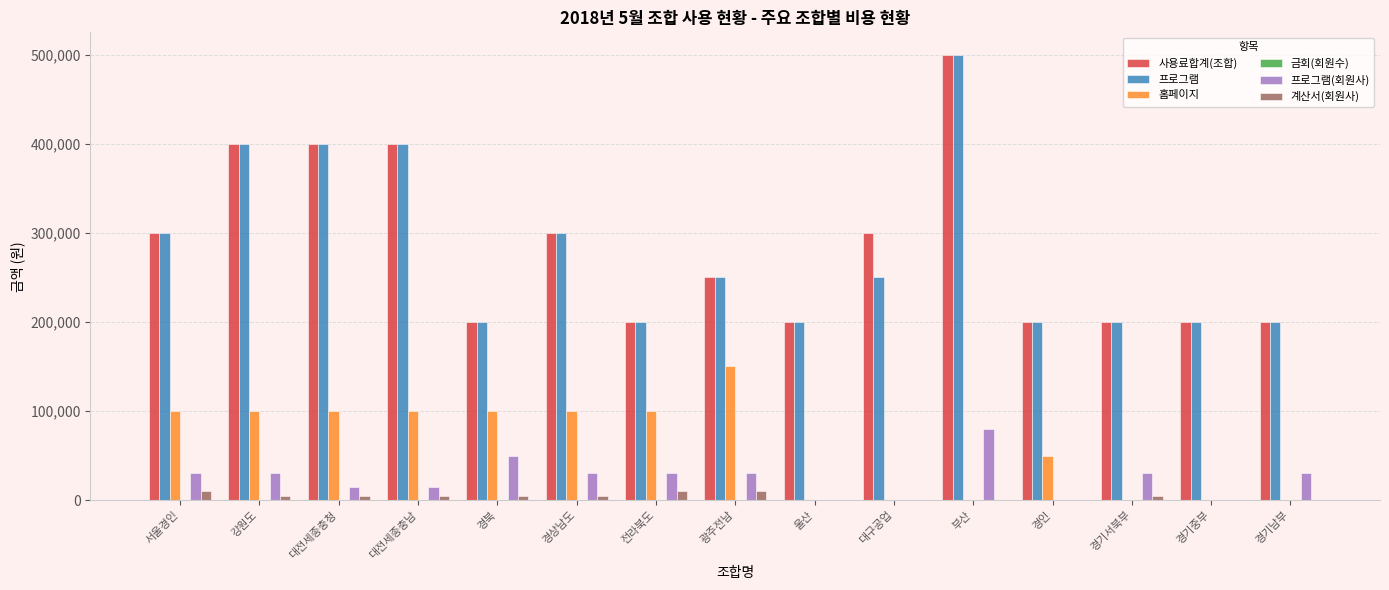

Does the chart contain stacked bars?

No